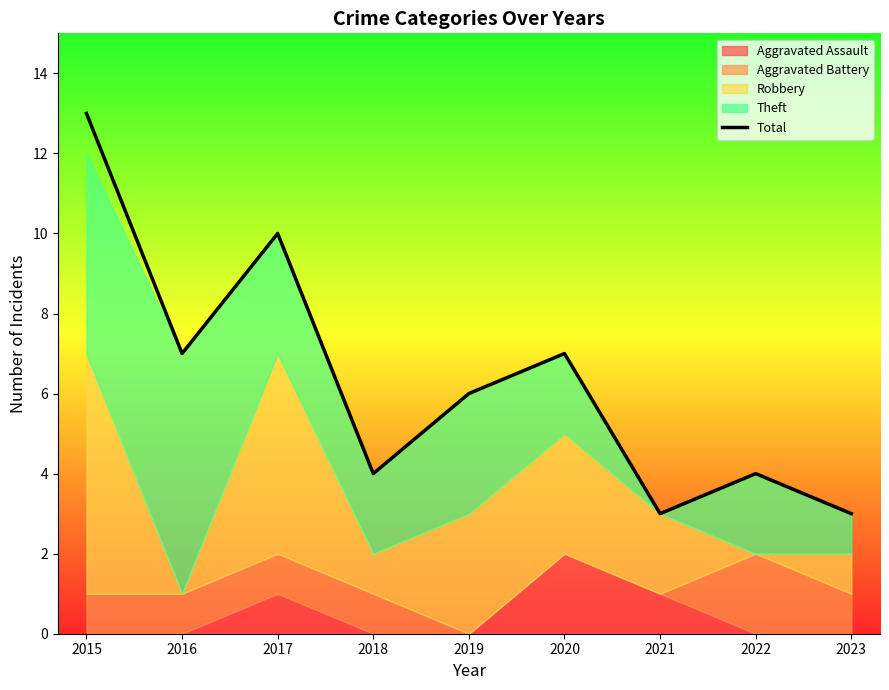

Between 2019 and 2023, which is larger?

2019